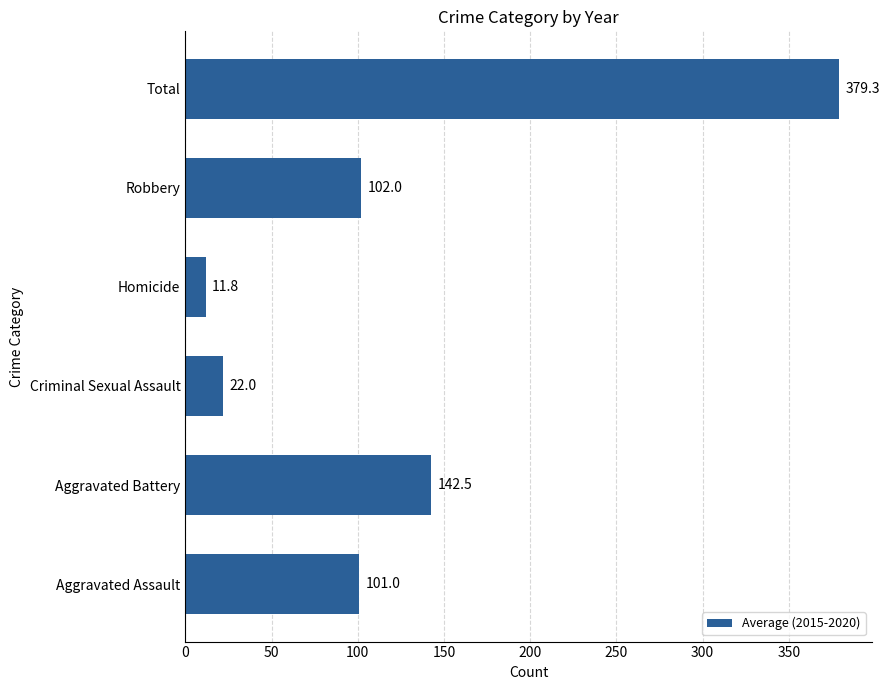

What is the maximum value shown in the chart?

379.3